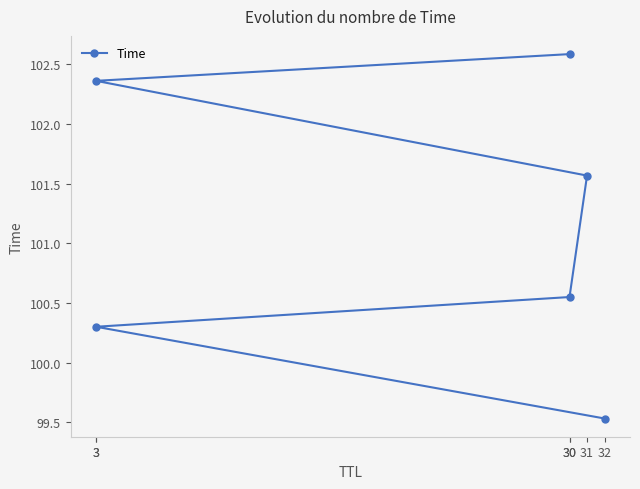

What is the difference between the values at 3 and 30?

0.2